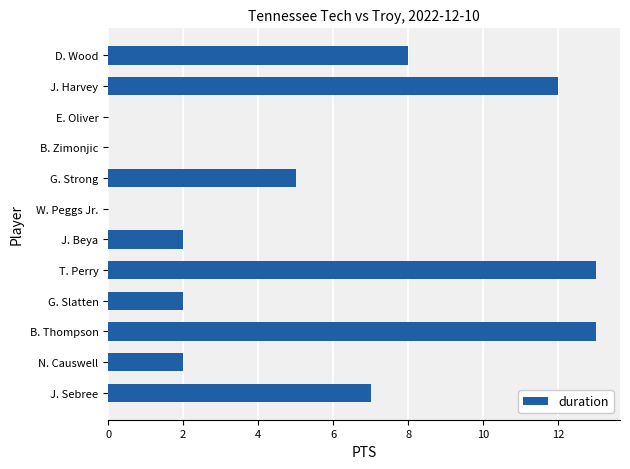

What value does the data have at B. Thompson?

13